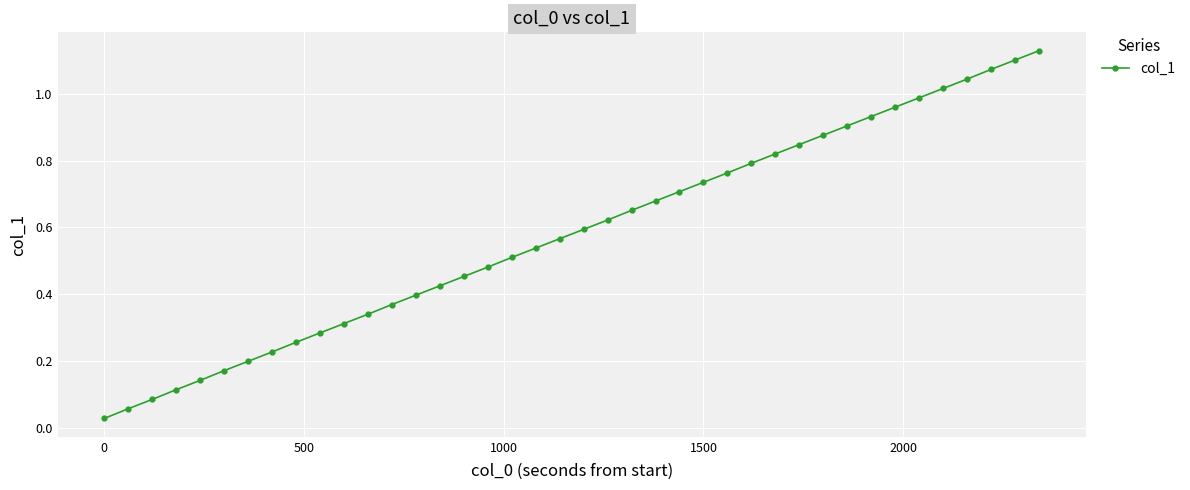

Is this an area chart (filled region under the line)?

No